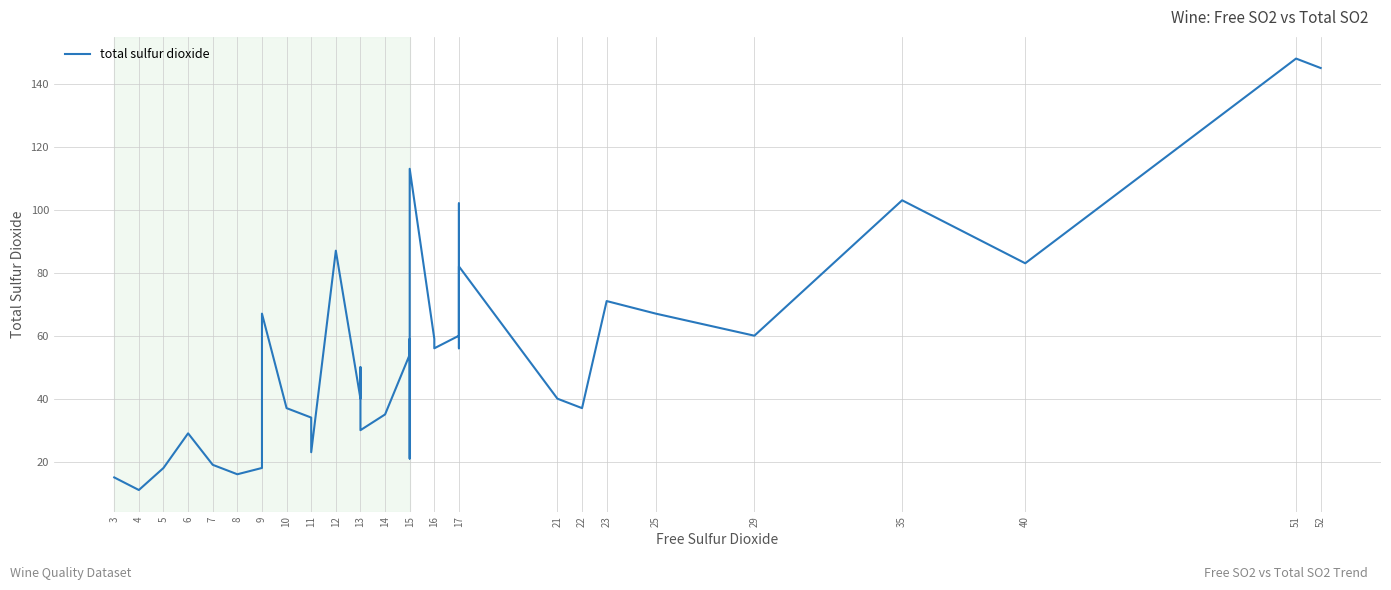

Reading left to right, list all the values displayed in this chart.

15	11	18	29	19	16	18	29	67	37	37	34	34	23	87	40	50	30	35	54	59	21	65	113	59	56	60	102	102	56	82	40	37	71	67	60	103	83	148	145